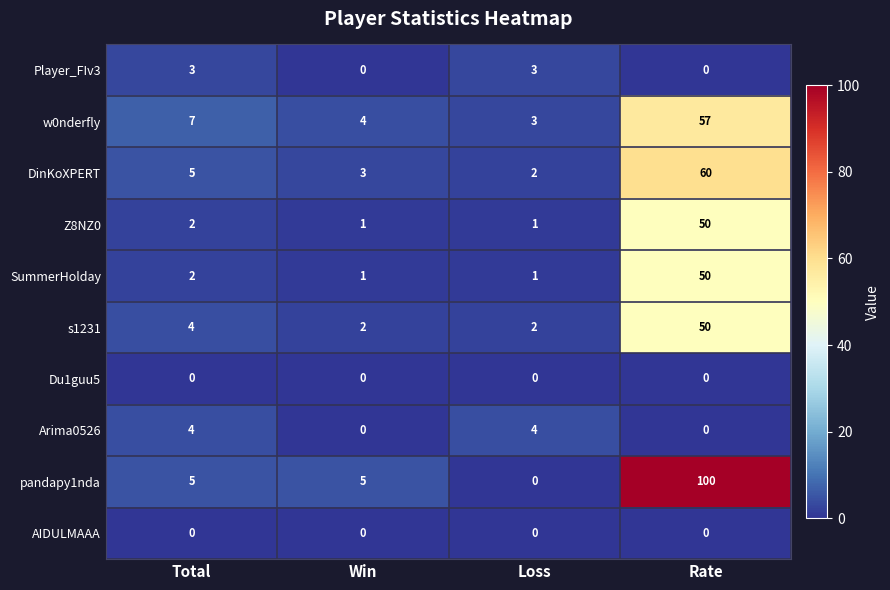

Between Total and Loss, which series saw the biggest shift?

pandapy1nda